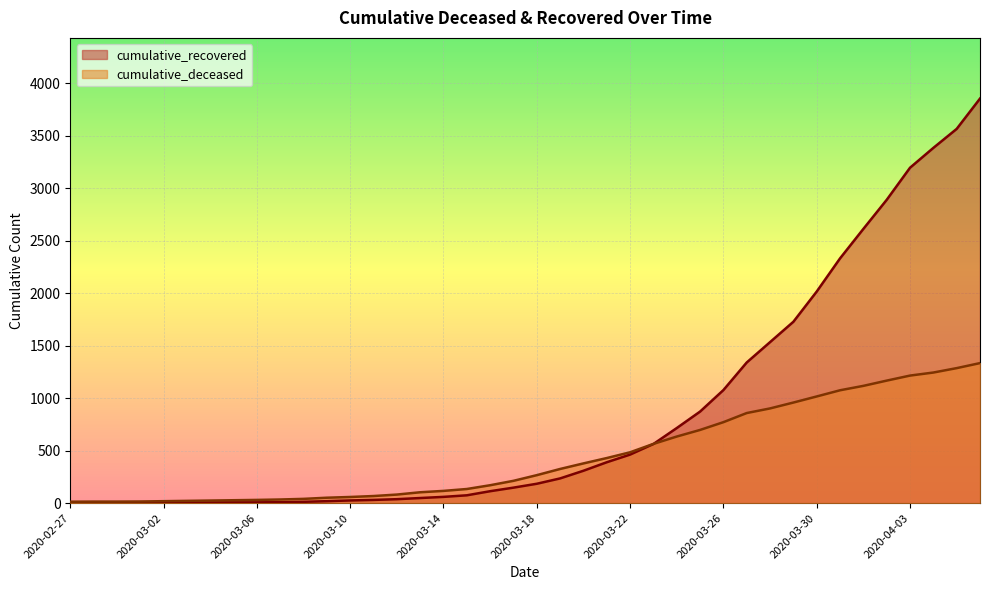

True or false: cumulative_recovered has more than 1 points higher than both neighbors.

False